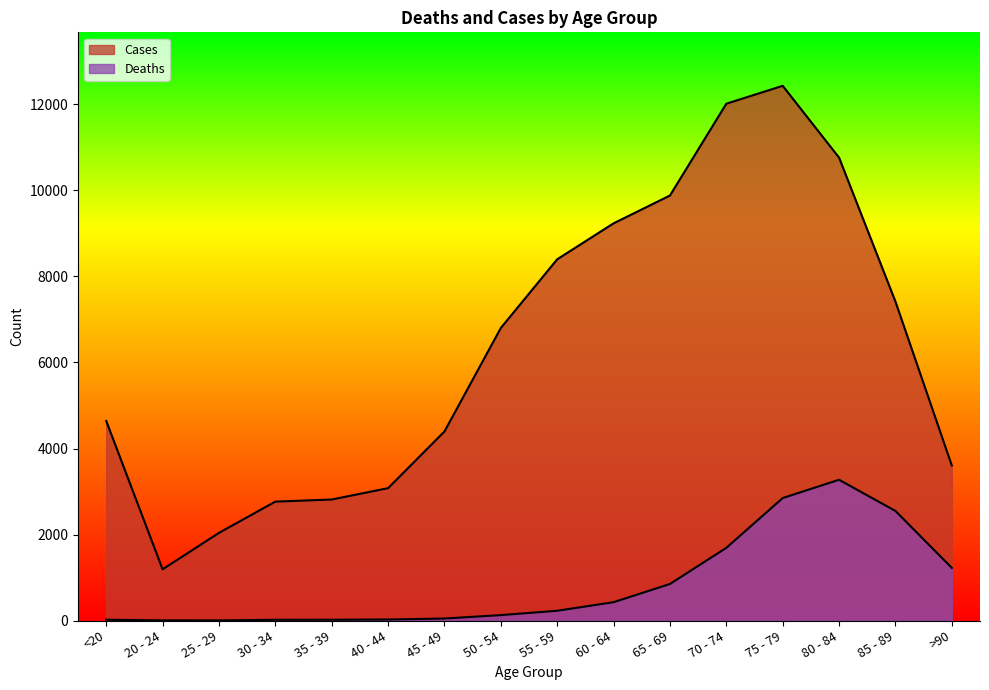

What is the label of the 3rd point from the left?

25 - 29